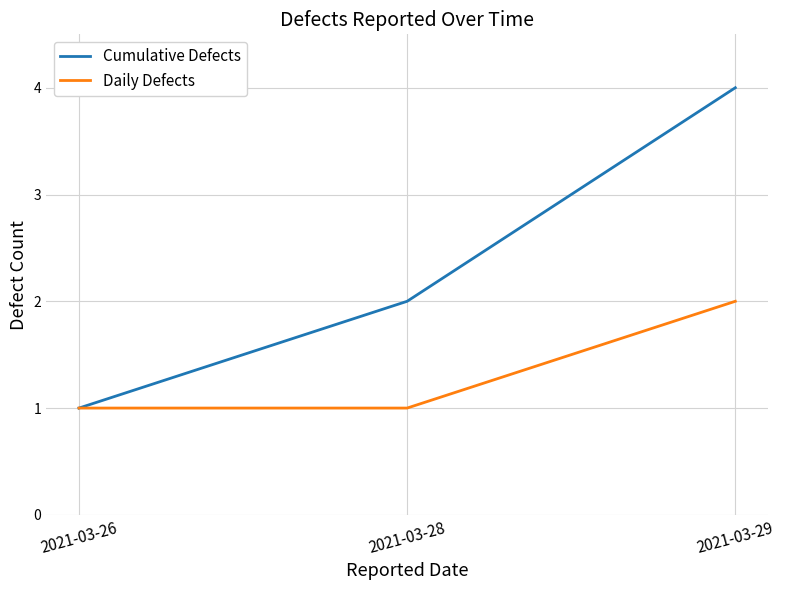

What is the average value of the Daily Defects series?

1